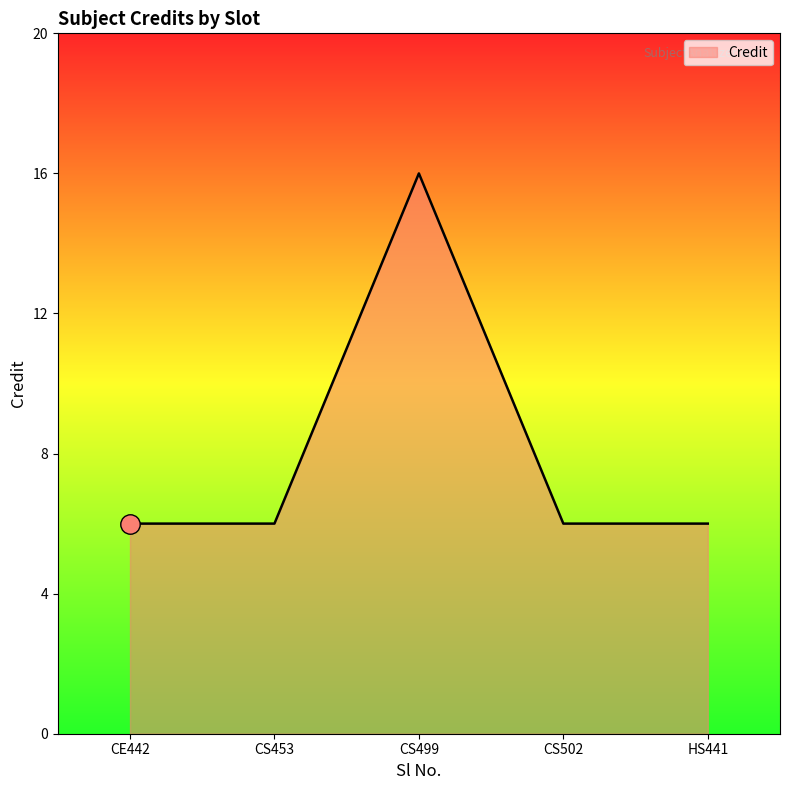

How many lines are shown in the chart?

1